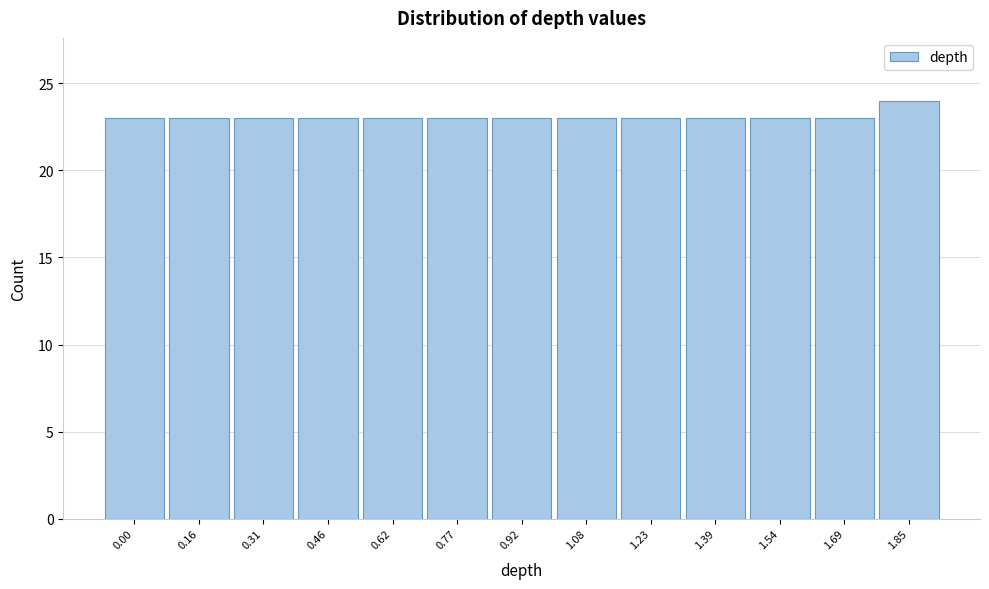

Reading right to left, transcribe all the data shown in this chart.

24	23	23	23	23	23	23	23	23	23	23	23	23